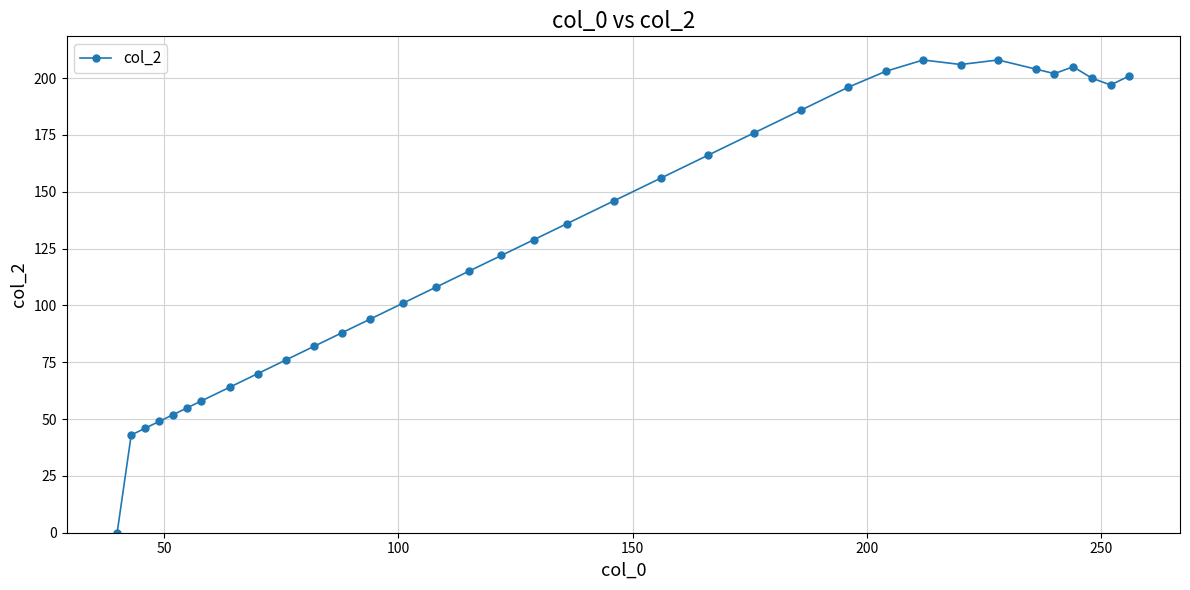

What is the value of the 20th point from the left?

146